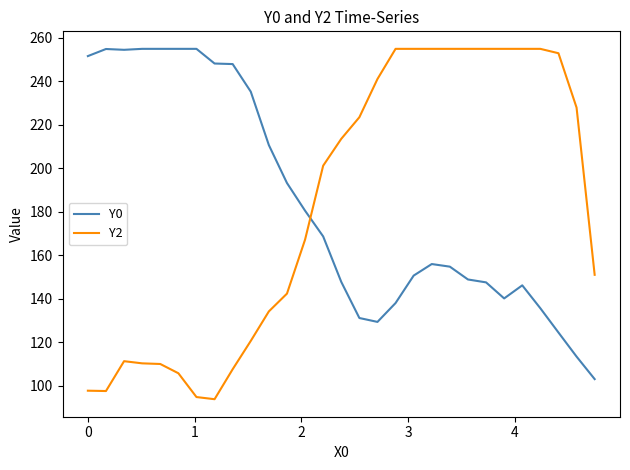

True or false: Y2 and Y0 intersect in this chart.

True